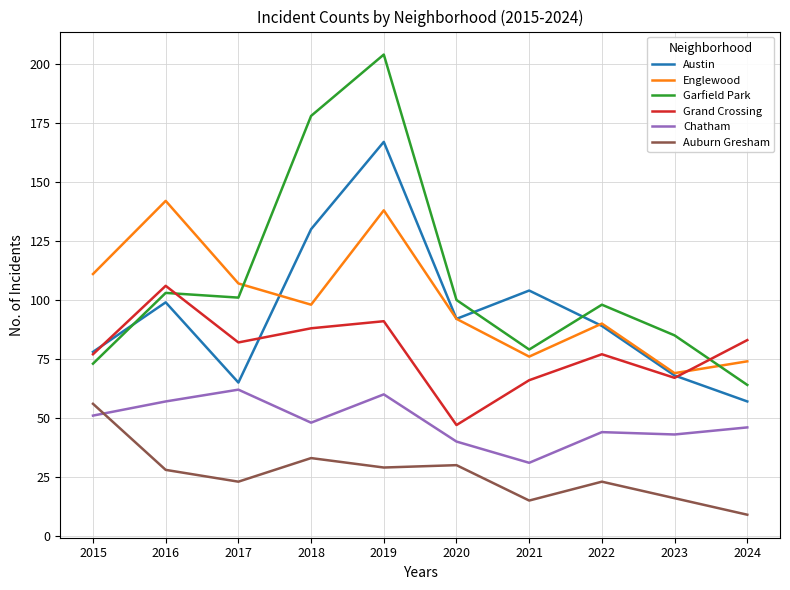

Which category has the highest value across all series?

2019